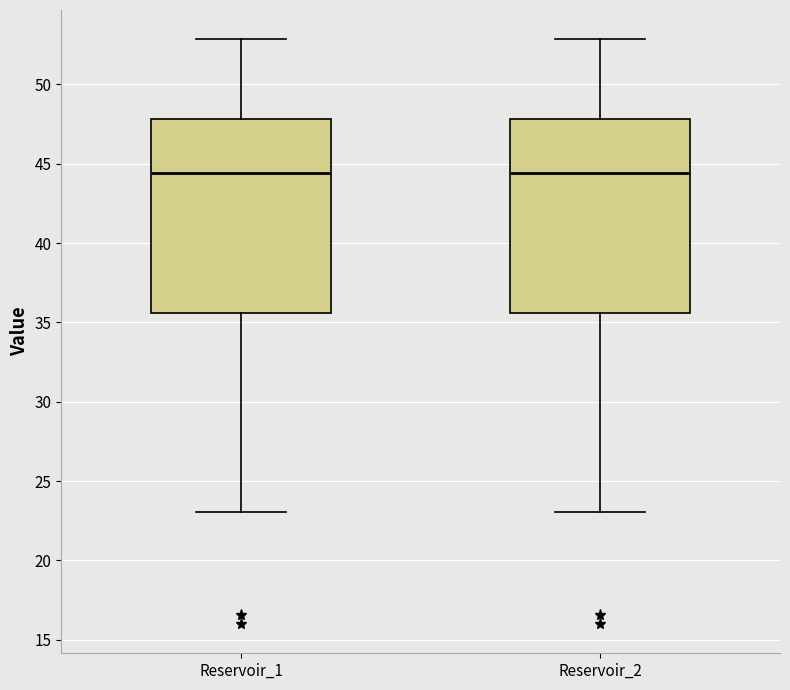

Reading left to right, read every box against the y-axis: the position of its median line, the range the box covers, and the ends of its whiskers. The values are not printed on the chart, so give them approximately, as read against the axis.

Reservoir_1: median 44.5, box 35.5 to 48.0, whiskers 23.0 to 53.0
Reservoir_2: median 44.5, box 35.5 to 48.0, whiskers 23.0 to 53.0